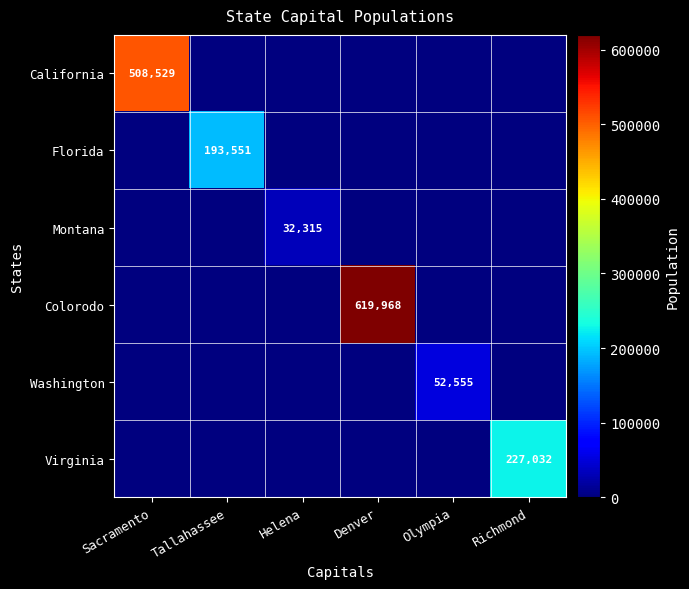

The value of Colorodo at Denver is 619968. True or false?

True